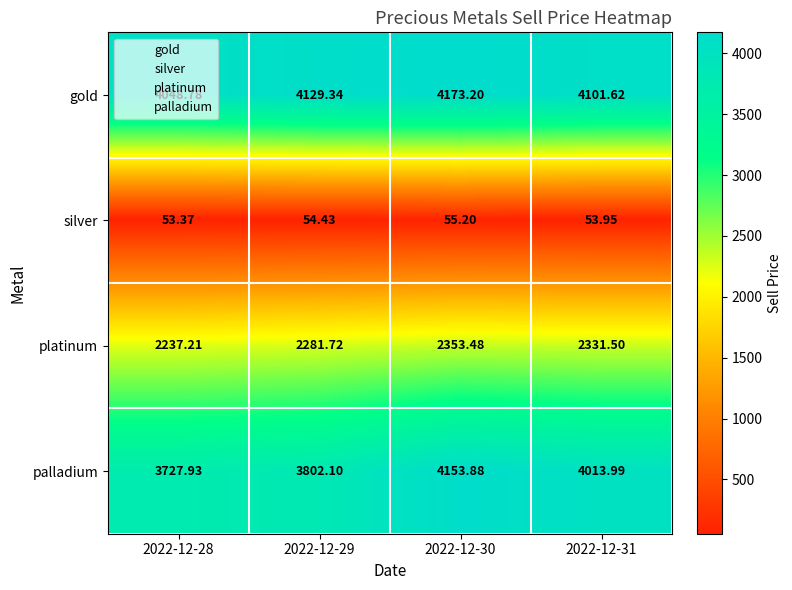

What is the spread (max minus min) of values at 2022-12-31?

4047.7